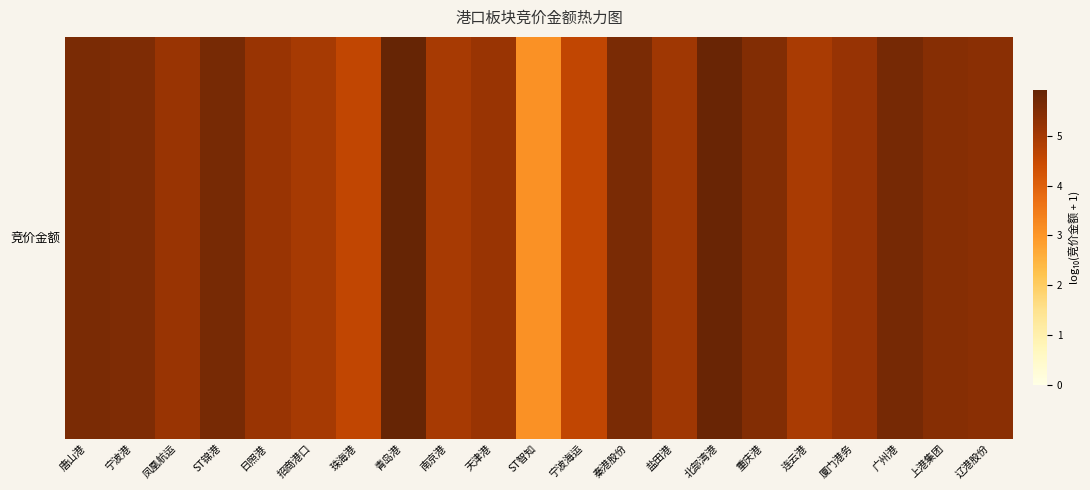

What is the average value?

5.2